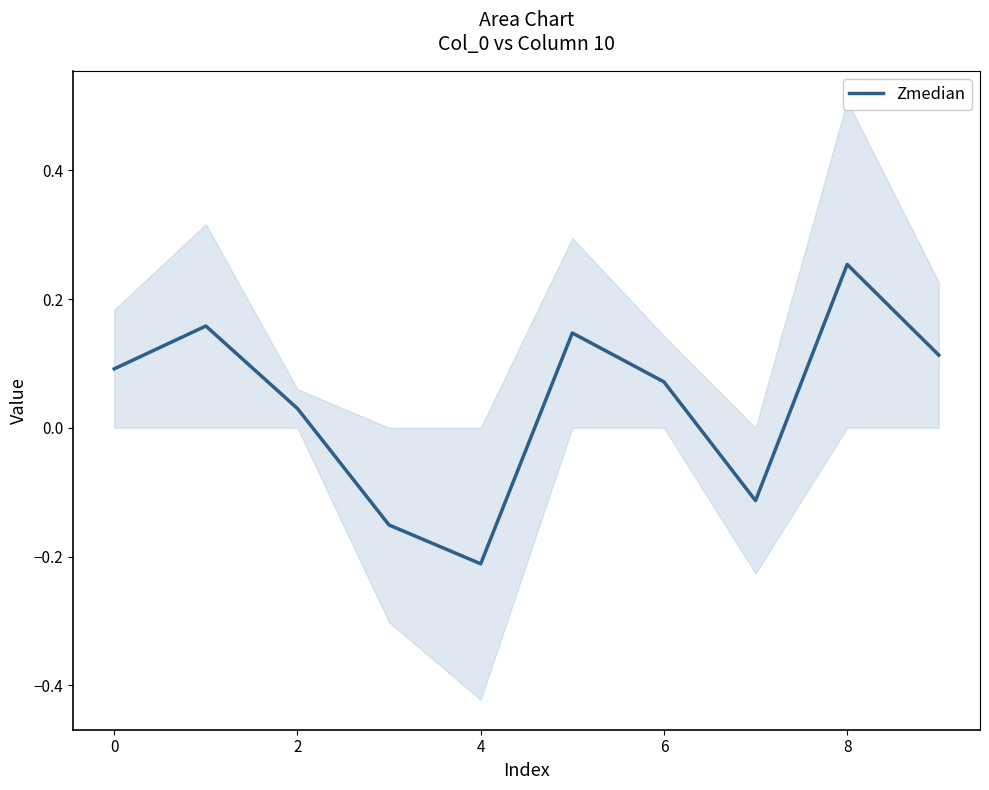

Is it true that Zmedian equals 0.0 at 0?

False